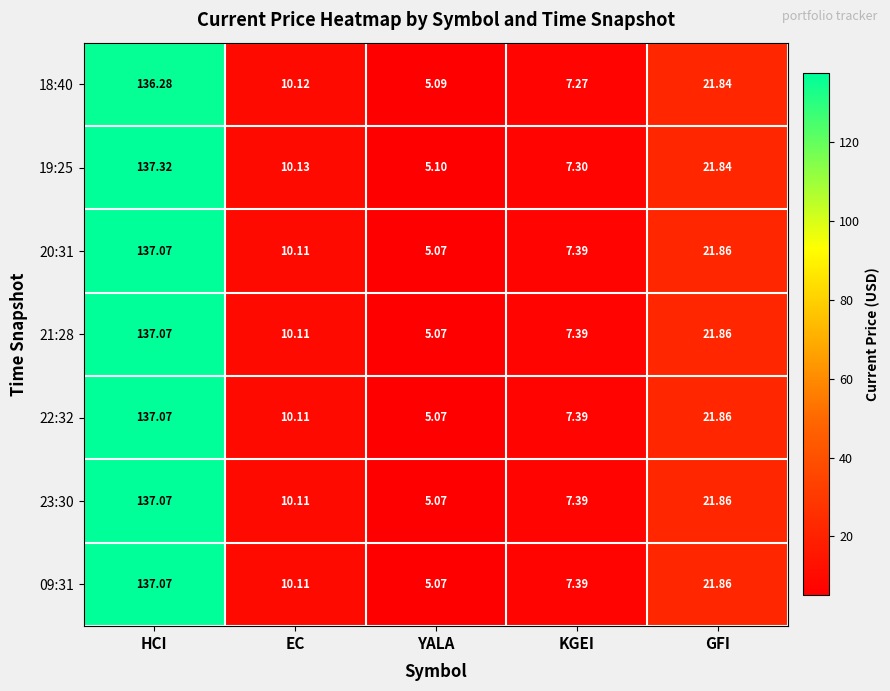

Where is 09:31 nearest to the value 71?

GFI